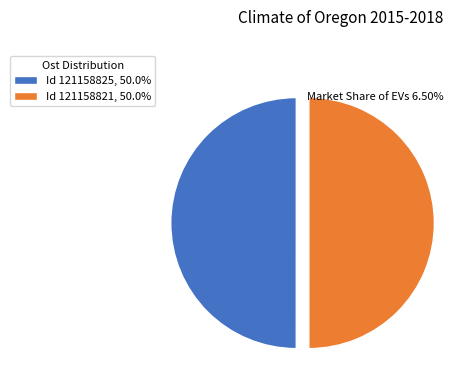

Do Id 121158825, 50.0% and Id 121158821, 50.0% together represent more than half of the pie?

Yes